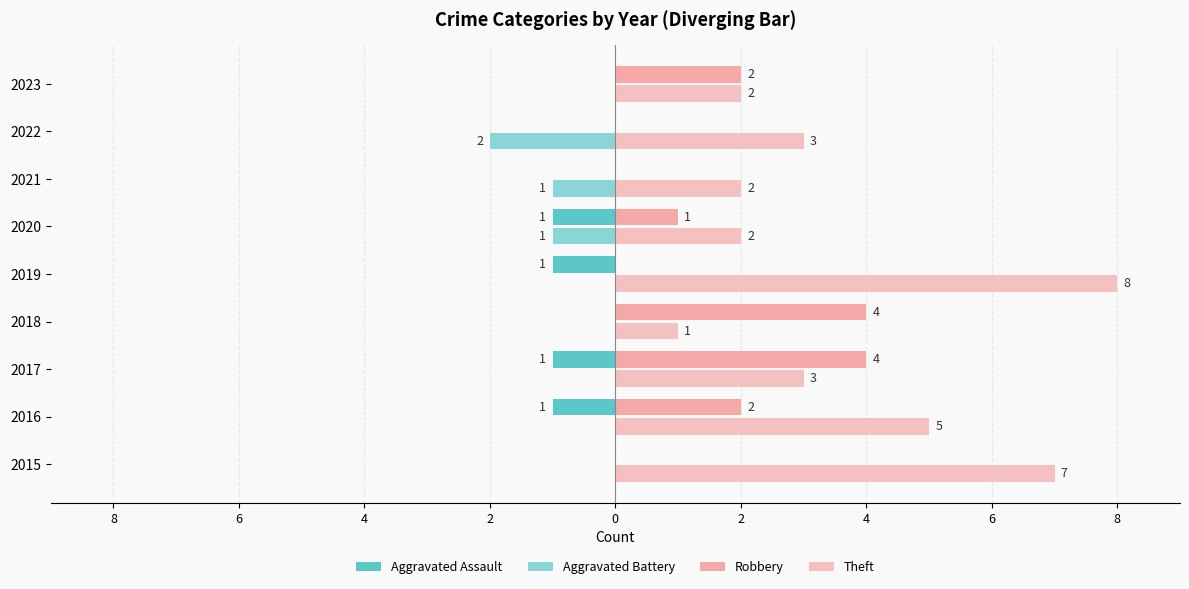

What is the difference between the maximum and minimum values in the Aggravated Assault series?

1